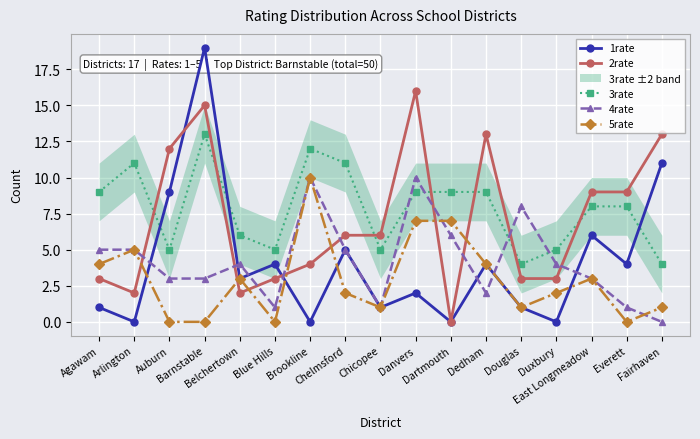

At which label is 4rate closest to 5?

Agawam